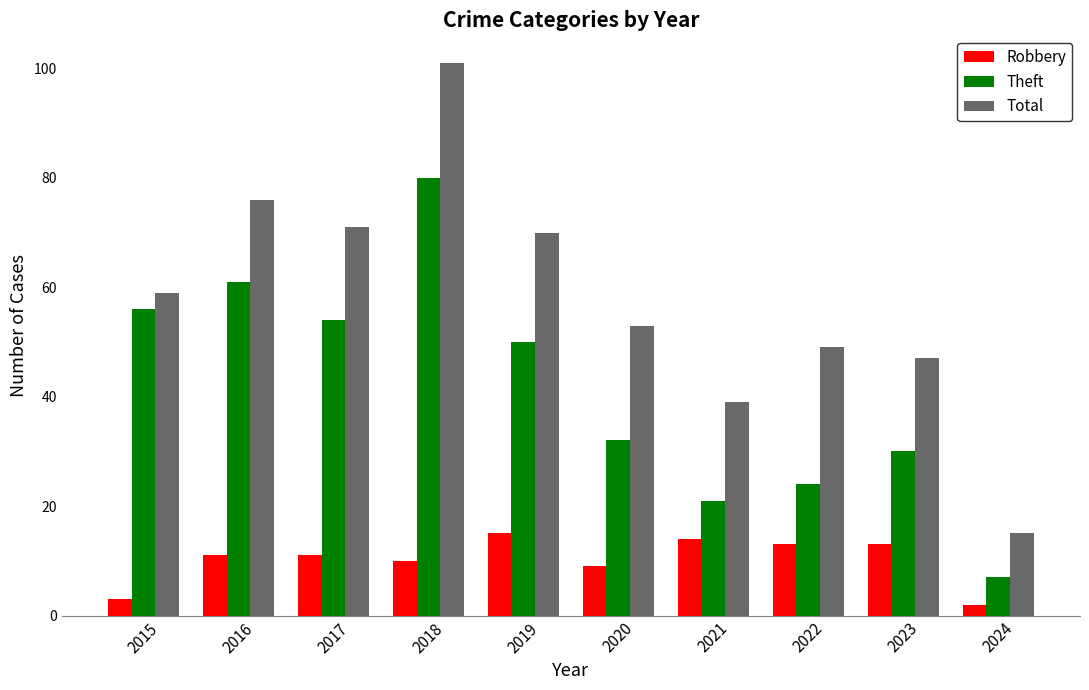

What is the sum of the Total values at 2023 and 2022?

96